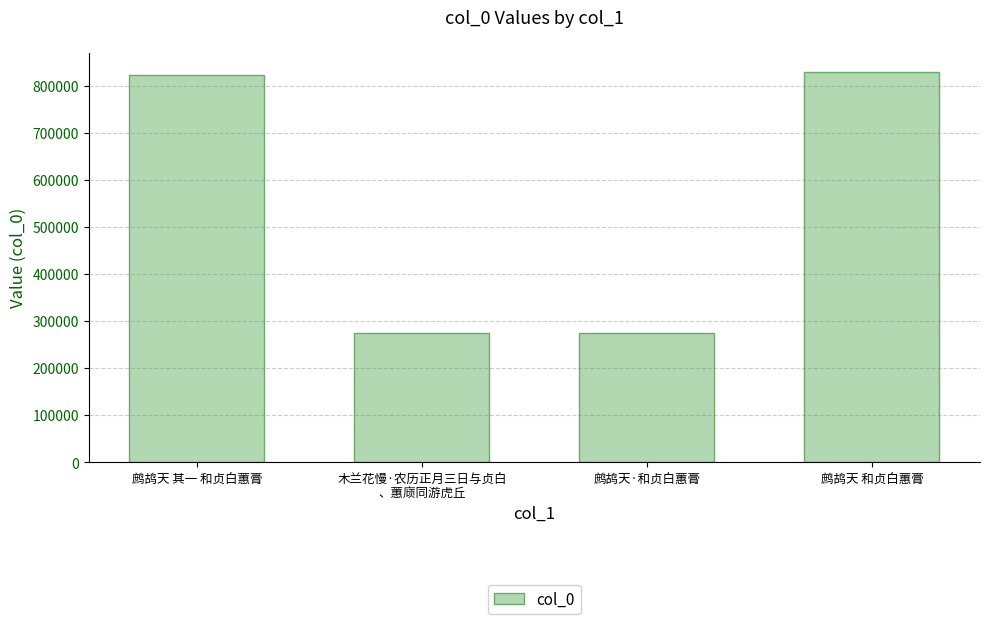

What is the difference between the second highest and second lowest values?

546709